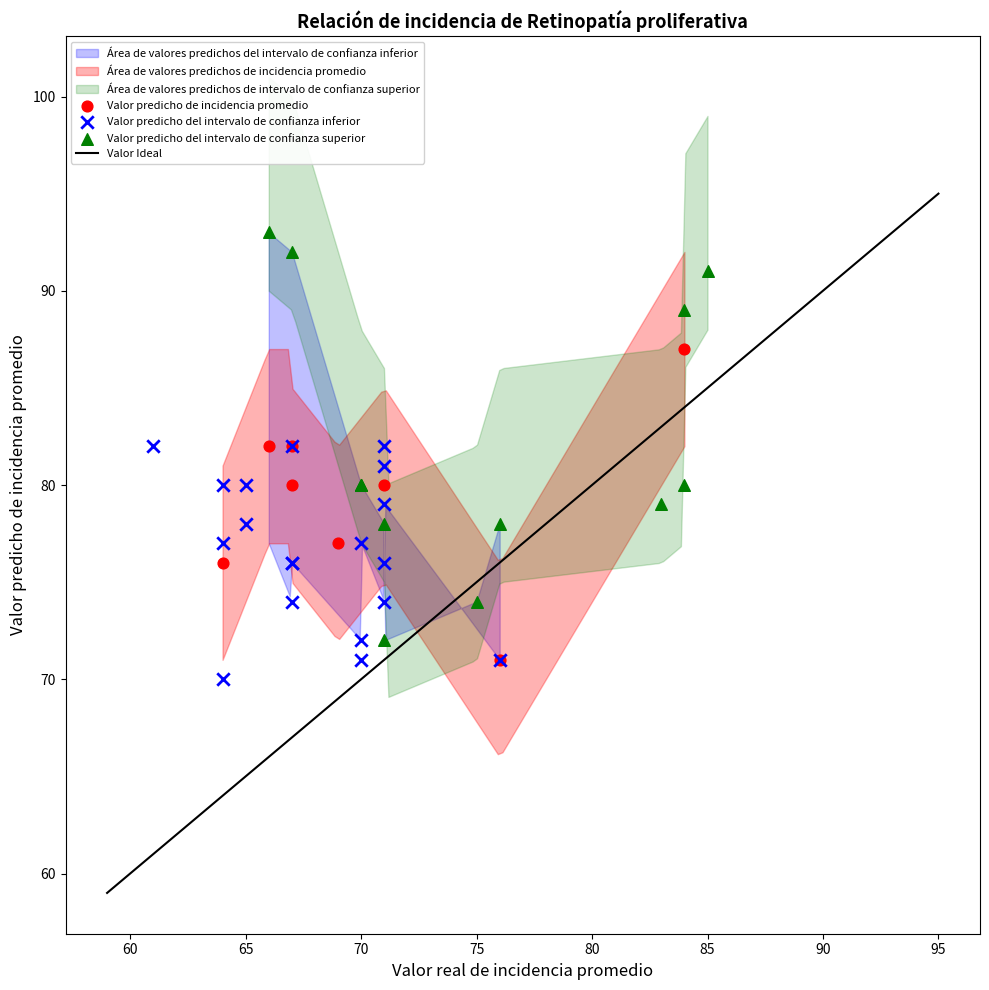

Which series reaches the maximum Y coordinate?

Valor predicho del intervalo de confianza superior